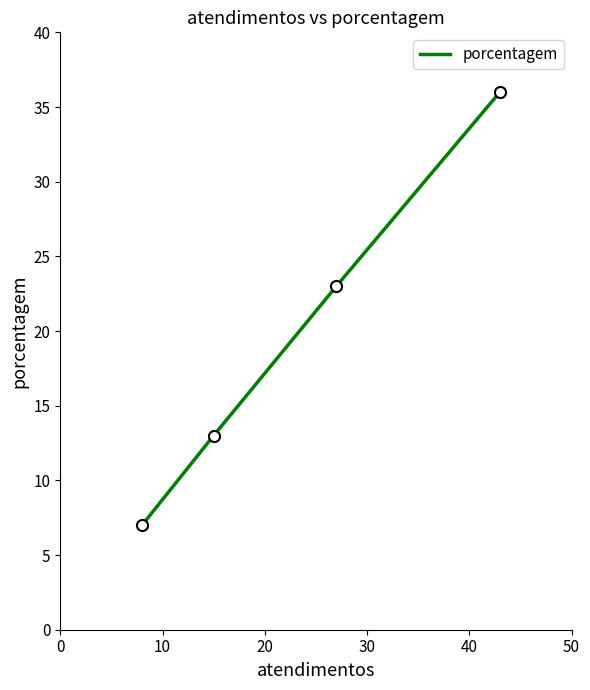

What is the sum of all values?

79